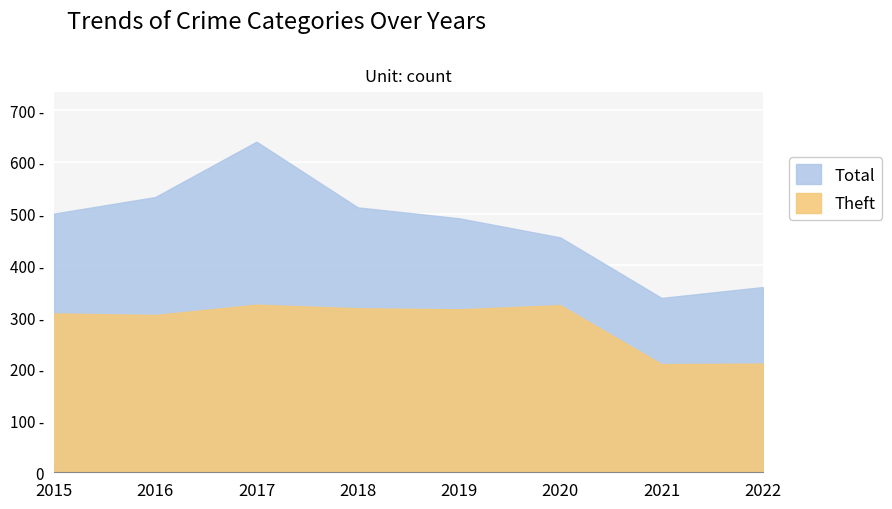

Is it true that Theft equals 210 at 2022?

True